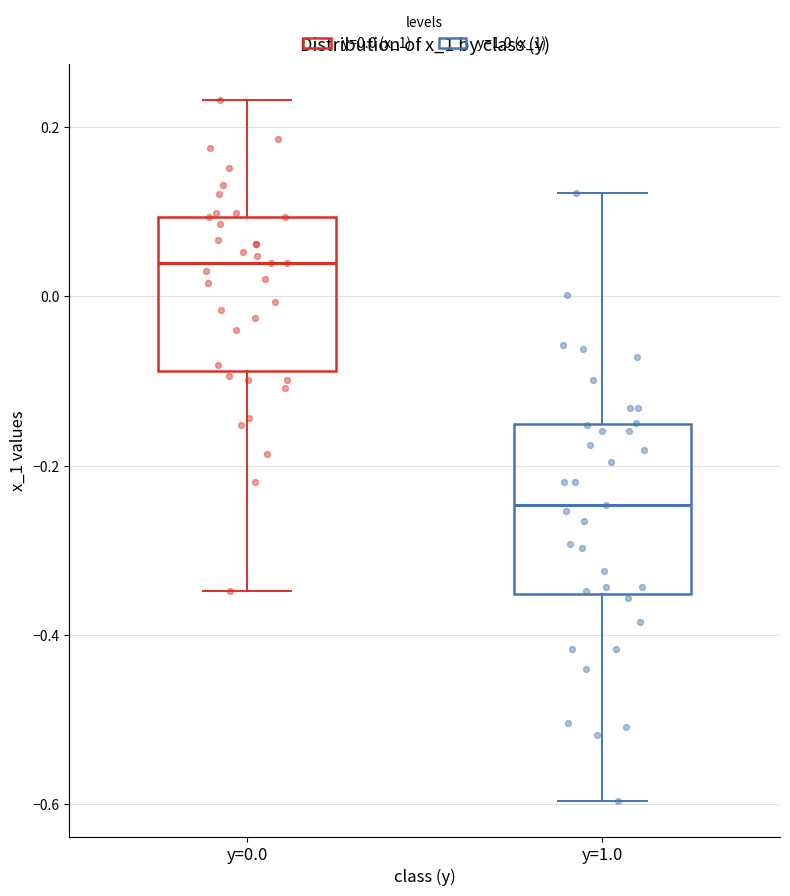

Reading left to right, read every box against the y-axis: the position of its median line, the range the box covers, and the ends of its whiskers. The values are not printed on the chart, so give them approximately, as read against the axis.

y=0.0: median 0.04, box -0.08 to 0.10, whiskers -0.34 to 0.24
y=1.0: median -0.24, box -0.36 to -0.16, whiskers -0.60 to 0.12